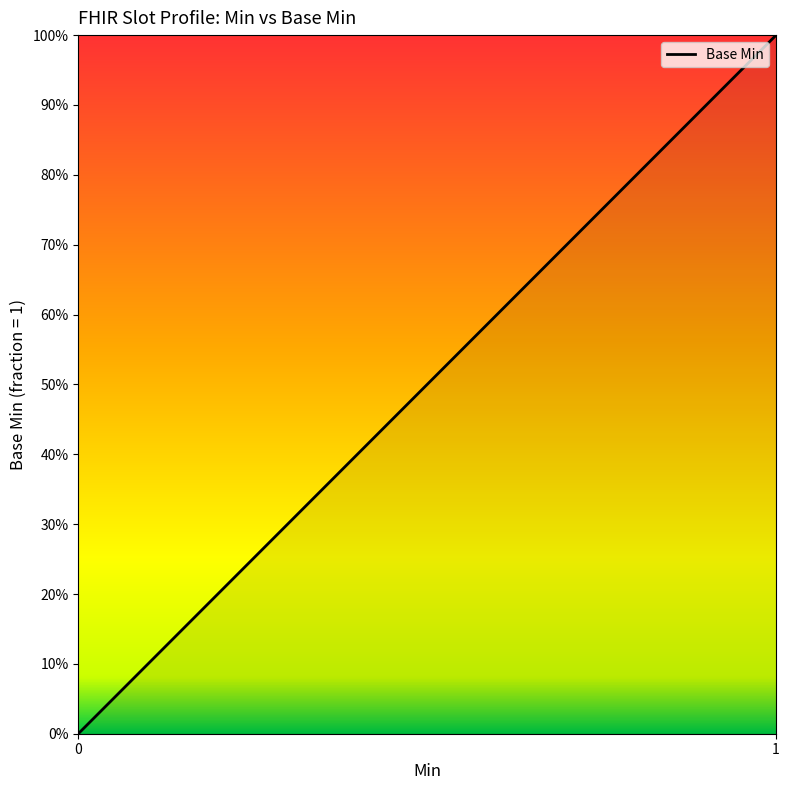

What is the change in value from 0 to 1?

+1